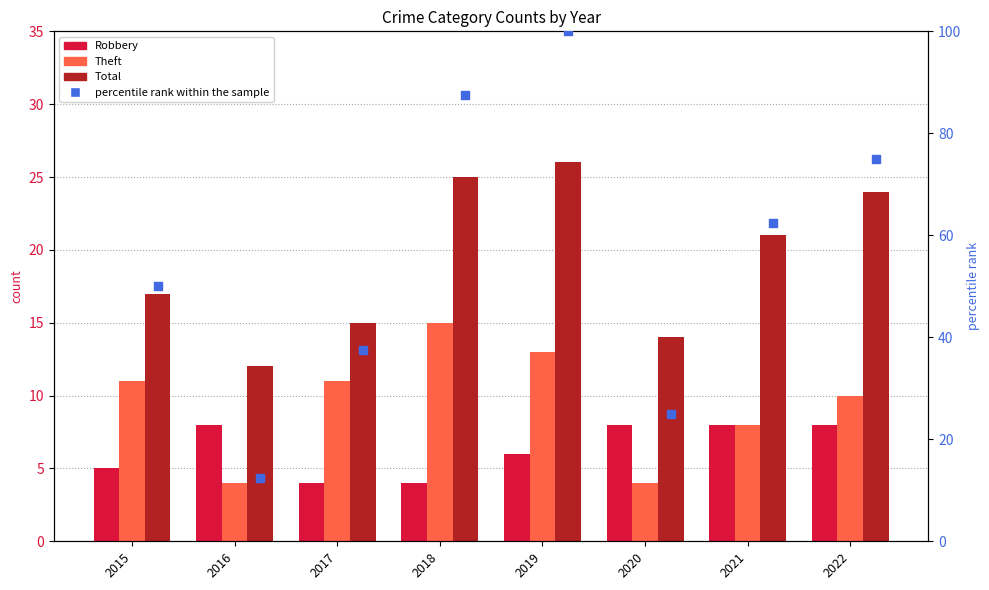

At how many categories does at least one series exceed 95?

1